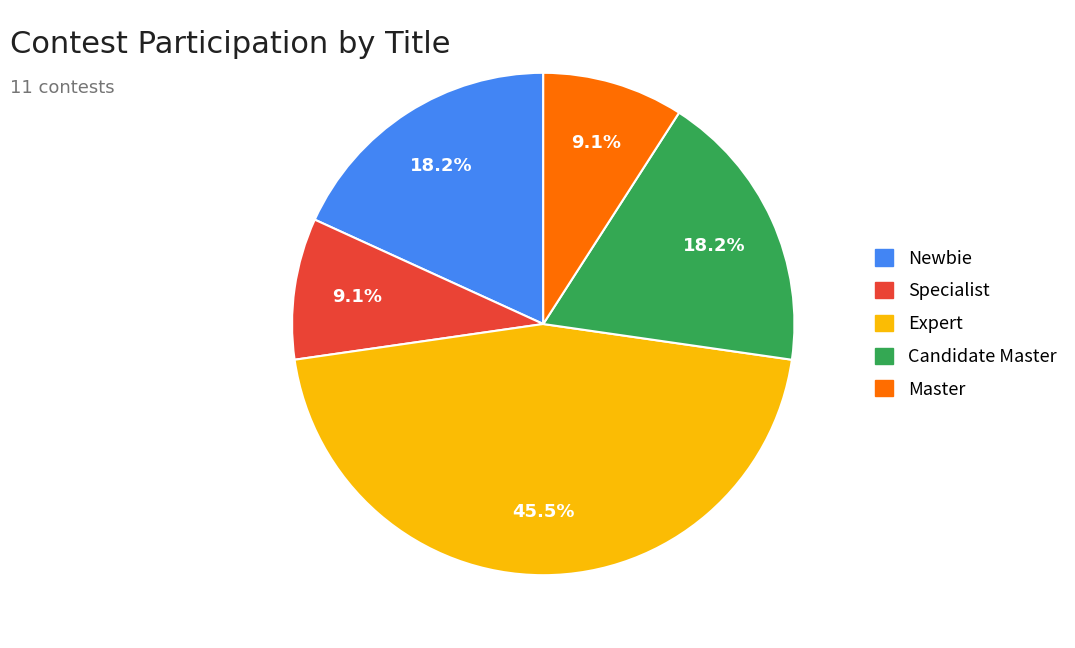

Combined, what portion of the pie is Newbie and Candidate Master?

36.4%